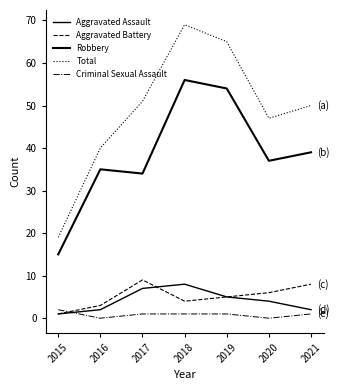

True or false: Criminal Sexual Assault has a value of 1 at 2019.

True